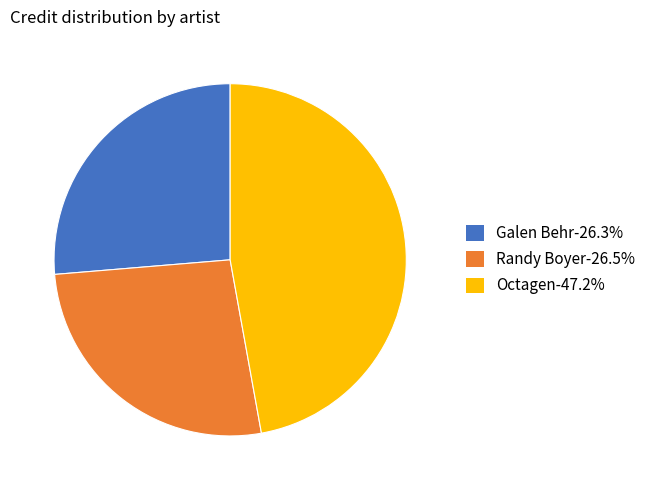

Do Randy Boyer-26.5% and Galen Behr-26.3% together represent more than half of the pie?

Yes